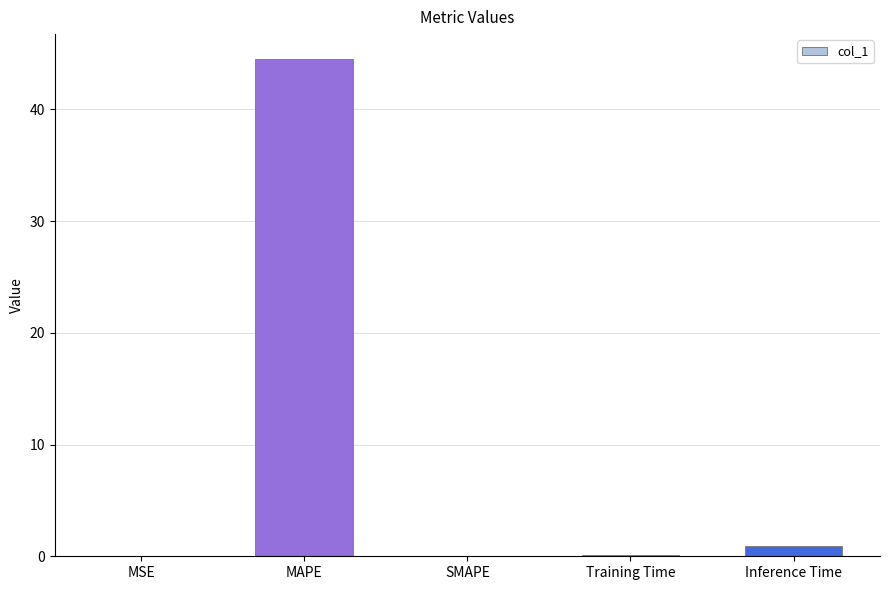

True or false: the data shows 0.0 at SMAPE.

True